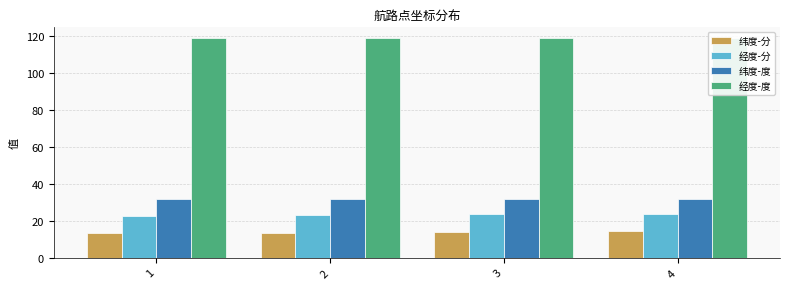

What is the difference between the highest and lowest values at 2?

105.6